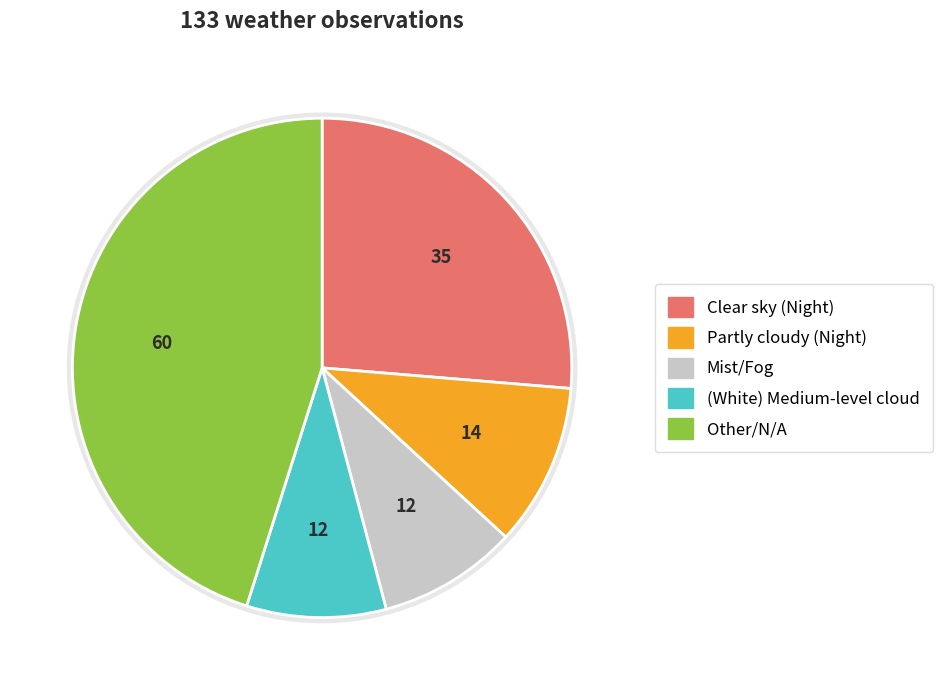

Does any single category account for the majority?

Yes